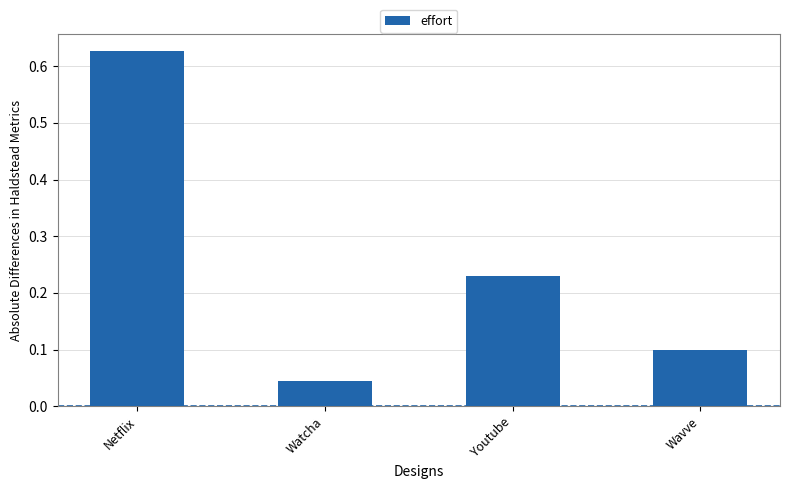

What position from the left is Wavve?

4